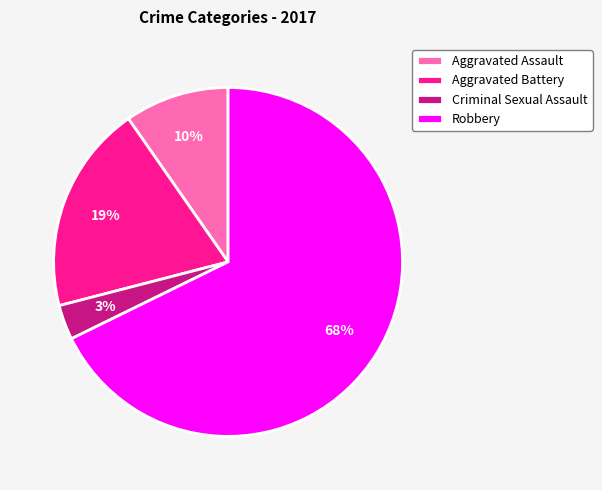

To the nearest percent, what is the average slice percentage?

25%